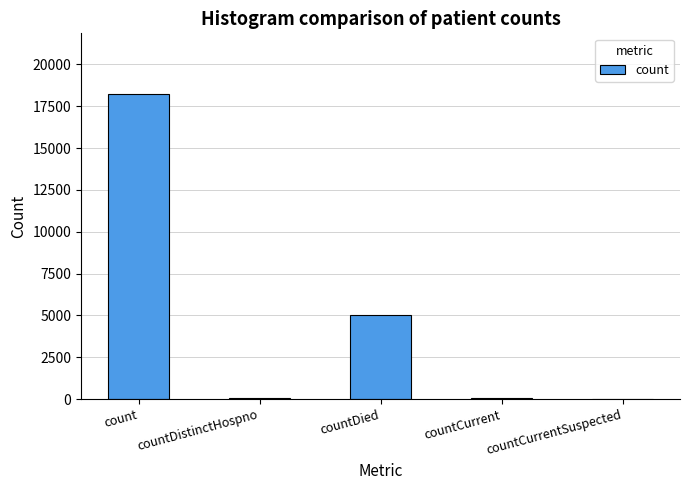

Which label corresponds to the largest value in the chart?

count